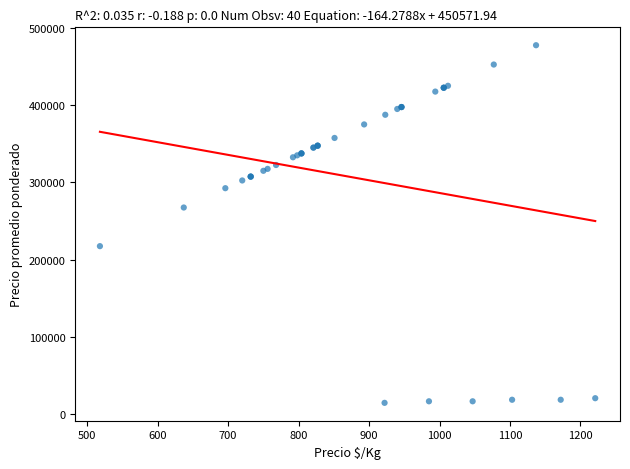

What Y value in the scatter plot is closest to 246125?

267500